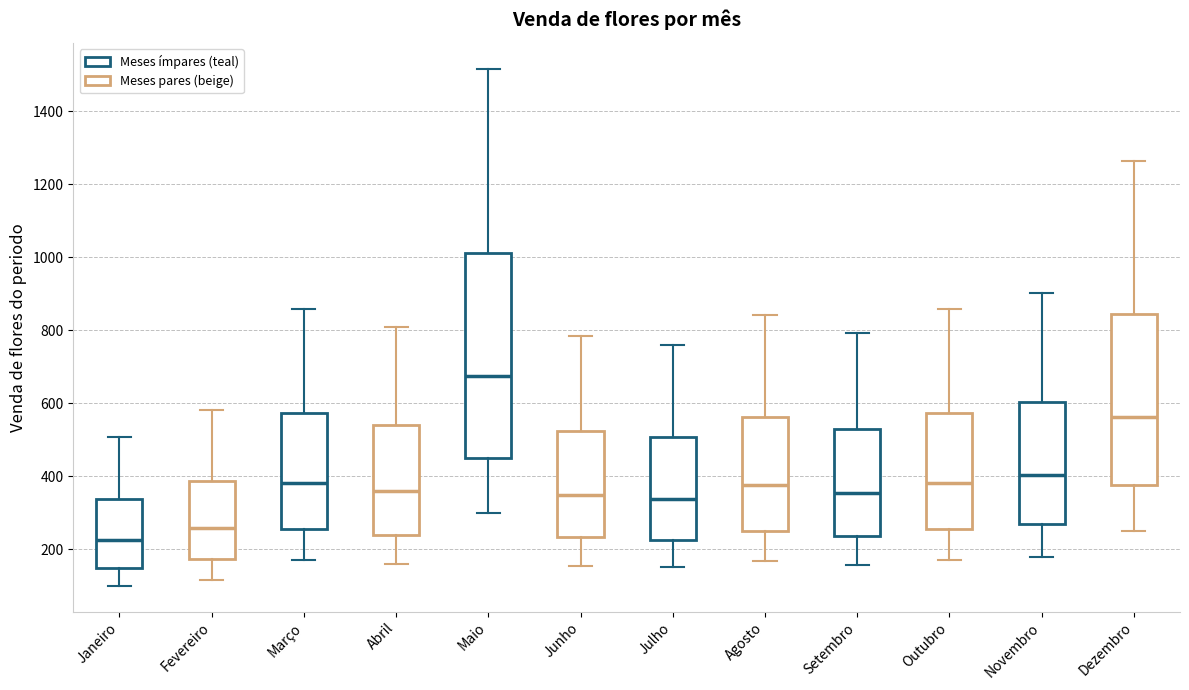

Which box is the tallest, from its lower edge to its upper edge?

Maio